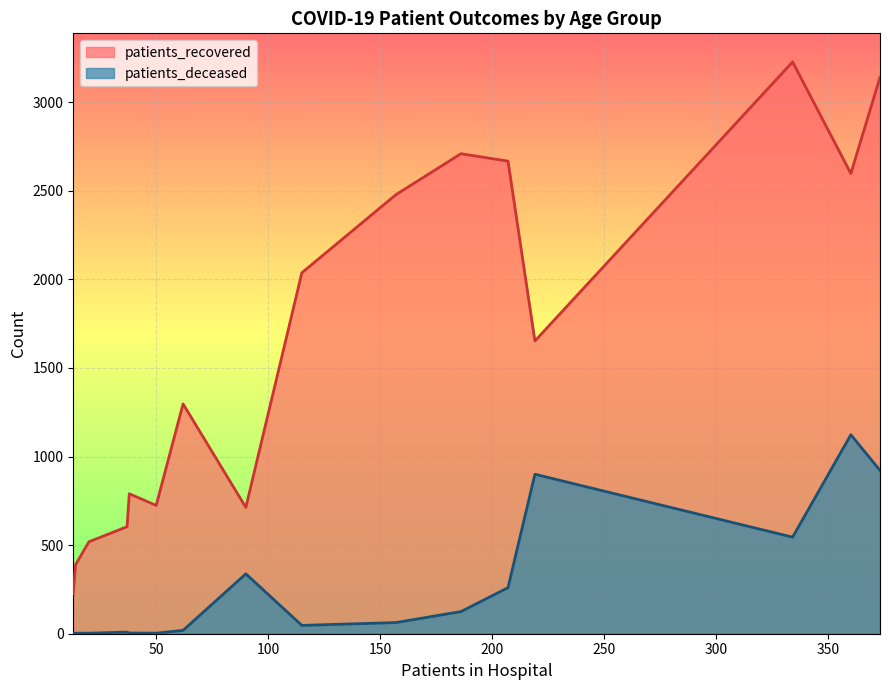

How many interior local peaks does the patients_recovered series have?

4